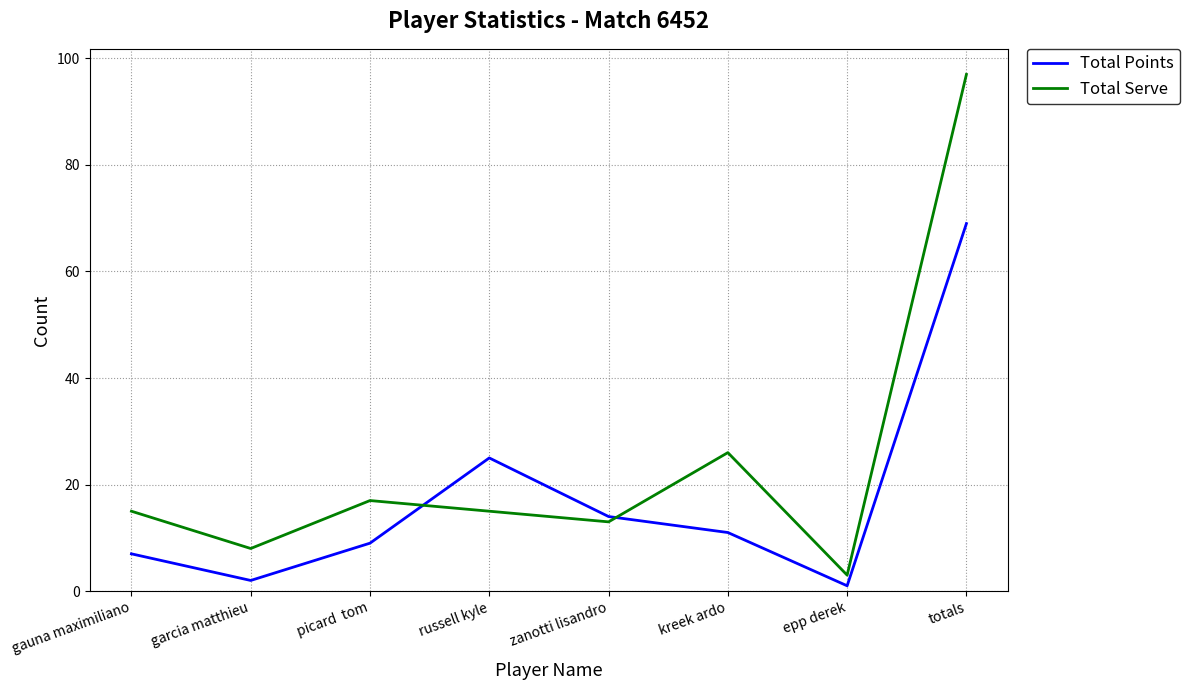

Rank the series at kreek ardo from lowest to highest value.

Total Points, Total Serve